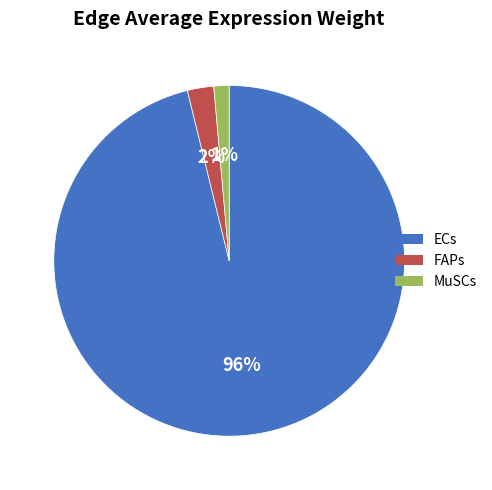

To the nearest percent, what is the average slice percentage?

33%